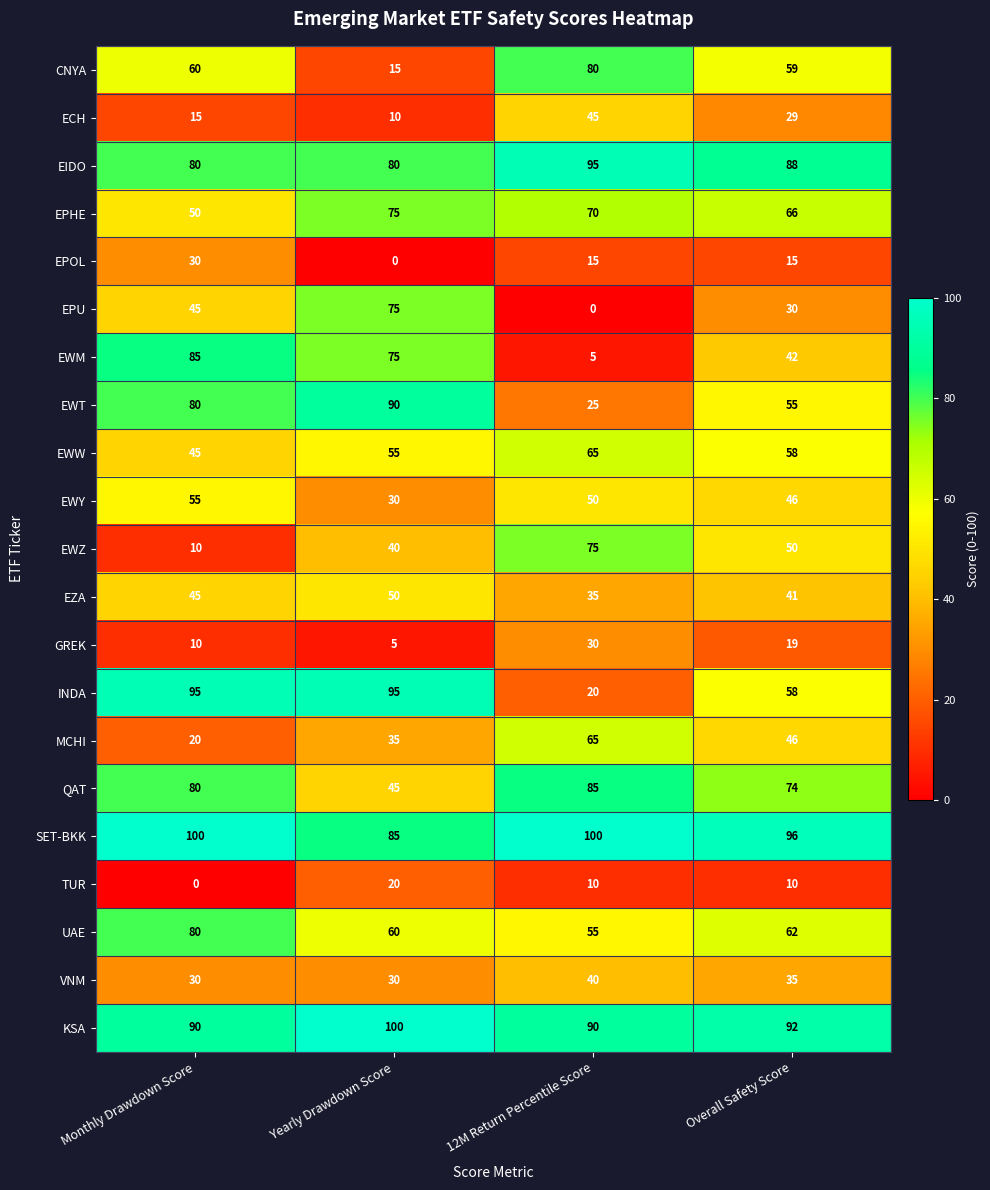

The value of EWZ at Yearly Drawdown Score is 40. True or false?

True